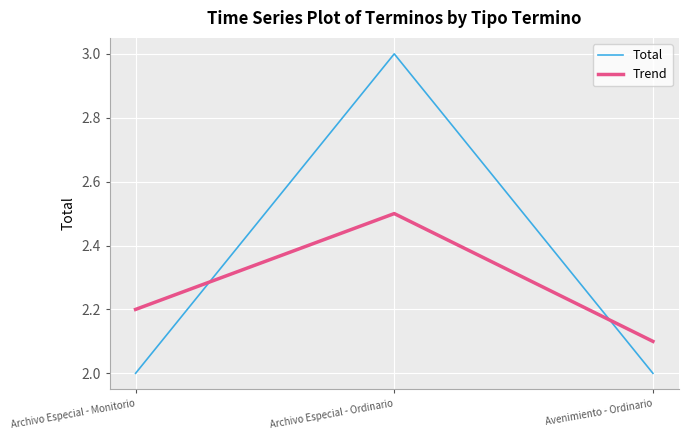

Reading left to right, transcribe all the data shown in this chart.

Total: Archivo Especial - Monitorio=2.0	Archivo Especial - Ordinario=3.0	Avenimiento - Ordinario=2.0
Trend: Archivo Especial - Monitorio=2.2	Archivo Especial - Ordinario=2.5	Avenimiento - Ordinario=2.1